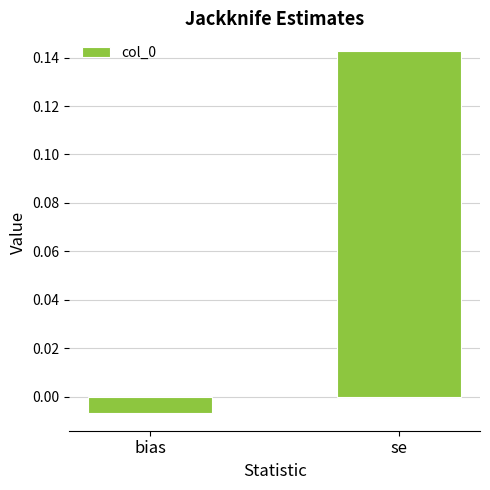

At which label does the data first exceed 0?

se